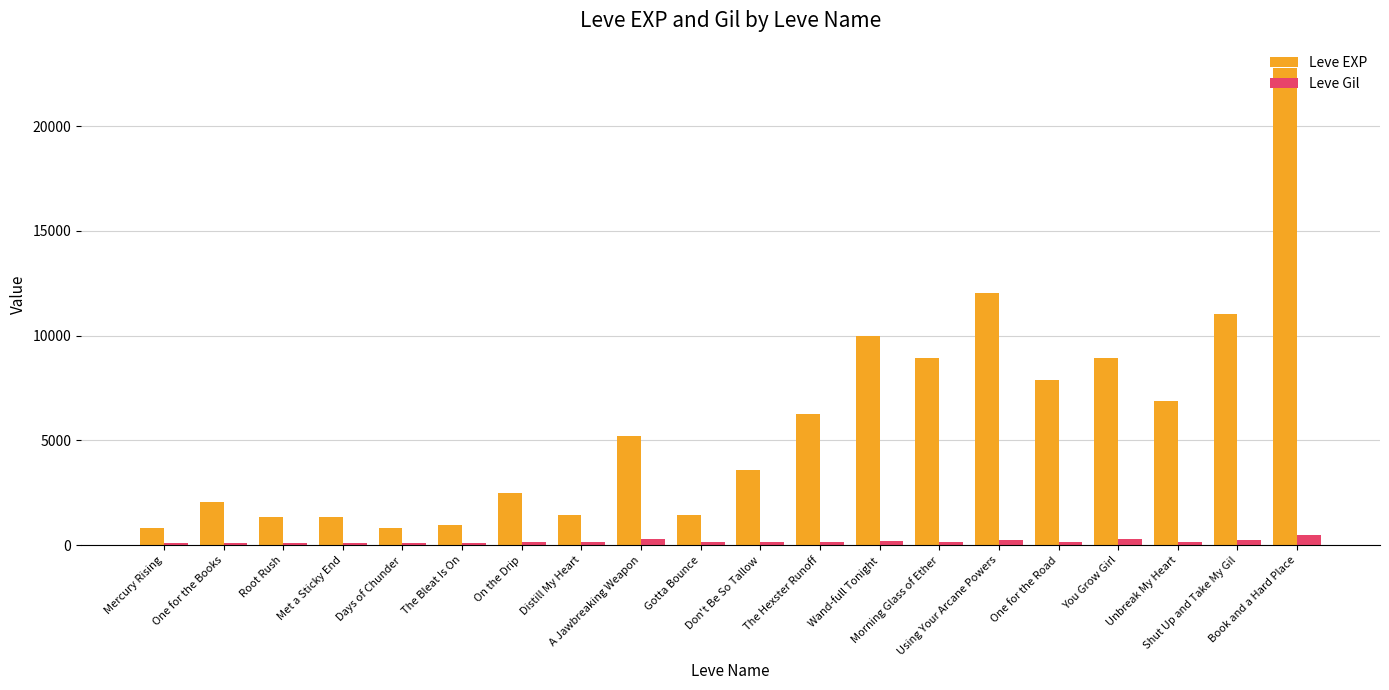

Which series has the largest total across all categories?

Leve EXP